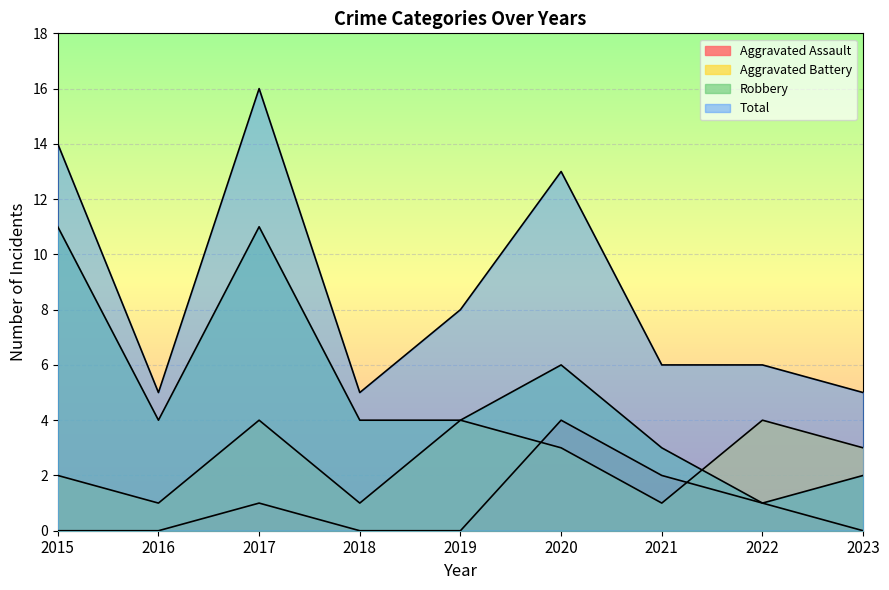

Reading right to left, transcribe all the data shown in this chart.

Aggravated Assault: 2023=0	2022=1	2021=2	2020=4	2019=0	2018=0	2017=1	2016=0	2015=0
Aggravated Battery: 2023=3	2022=4	2021=1	2020=3	2019=4	2018=1	2017=4	2016=1	2015=2
Robbery: 2023=2	2022=1	2021=3	2020=6	2019=4	2018=4	2017=11	2016=4	2015=11
Total: 2023=5	2022=6	2021=6	2020=13	2019=8	2018=5	2017=16	2016=5	2015=14